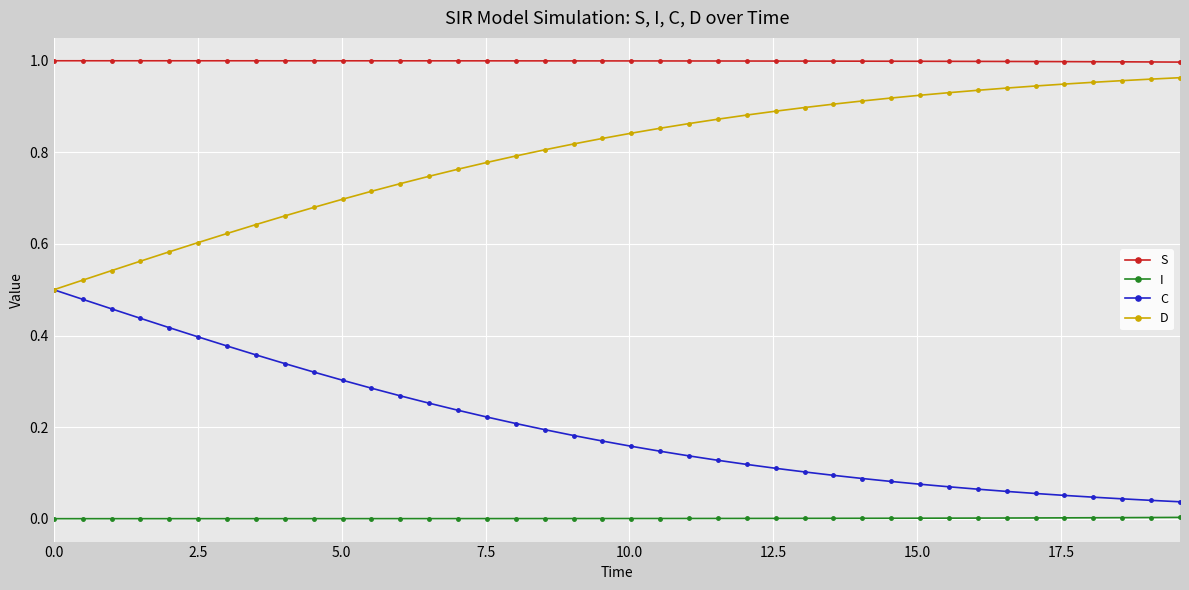

True or false: I and S intersect in this chart.

False